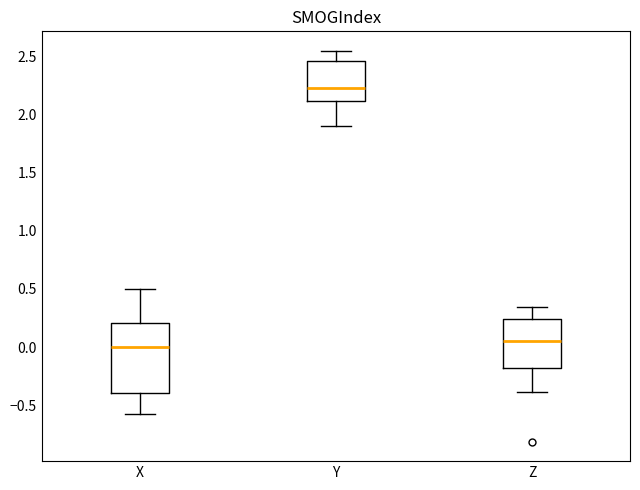

Where does the lower whisker of the box for Z end on the y-axis? The values are not printed on the chart, so give them approximately, as read against the axis.

-0.40